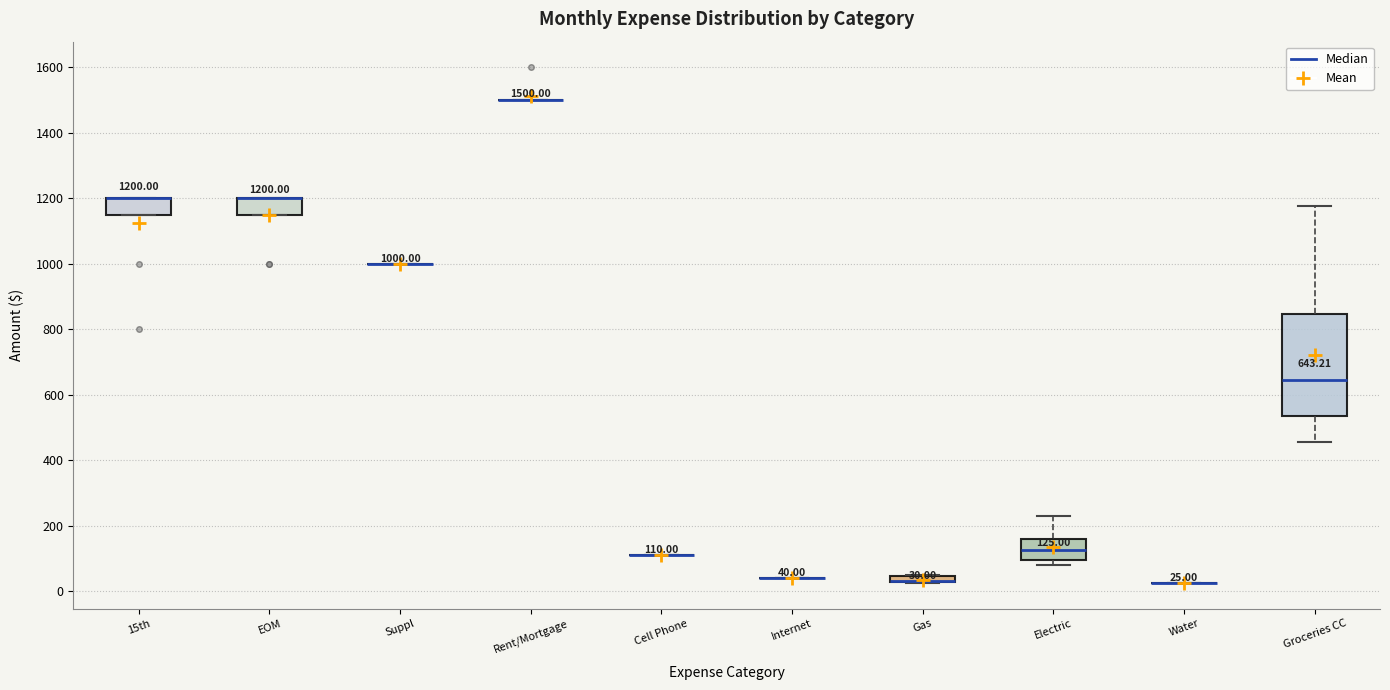

Which box is the tallest, from its lower edge to its upper edge?

Groceries CC